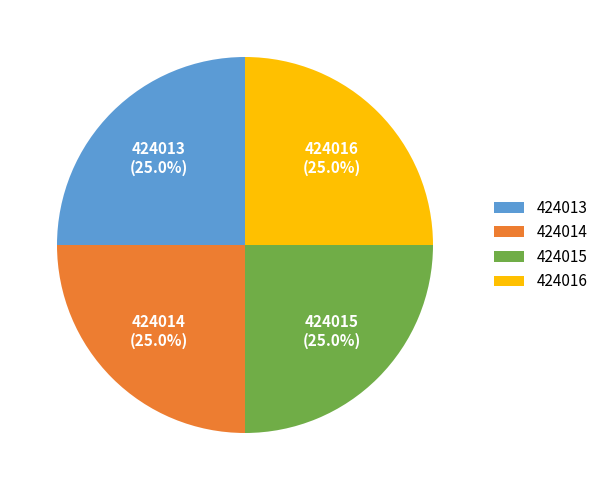

What is the ratio of the value at 424014 to the value at 424016?

1.0